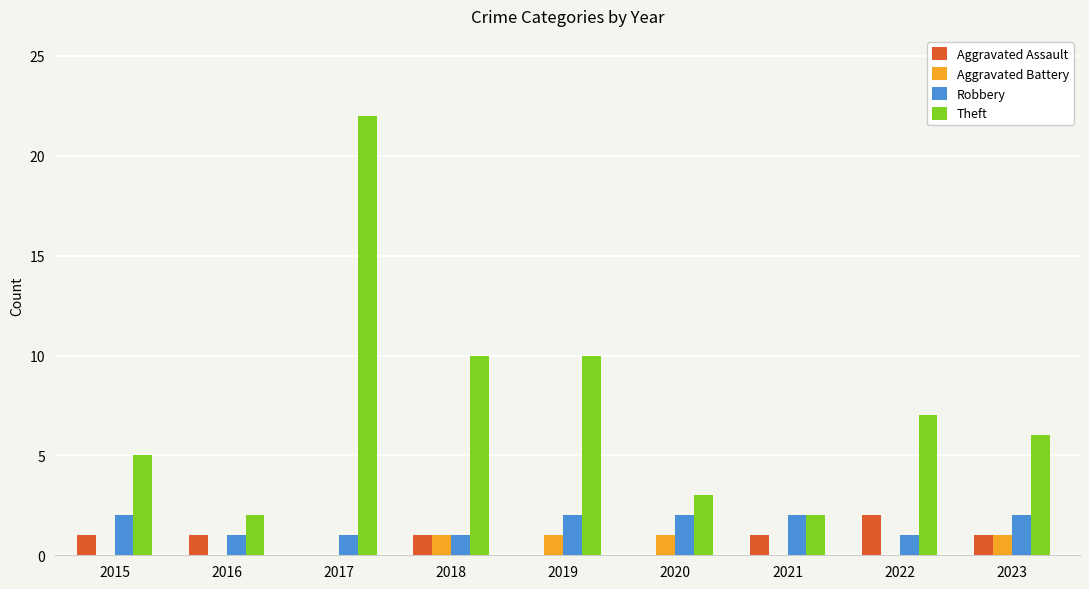

Are the bars horizontal?

No